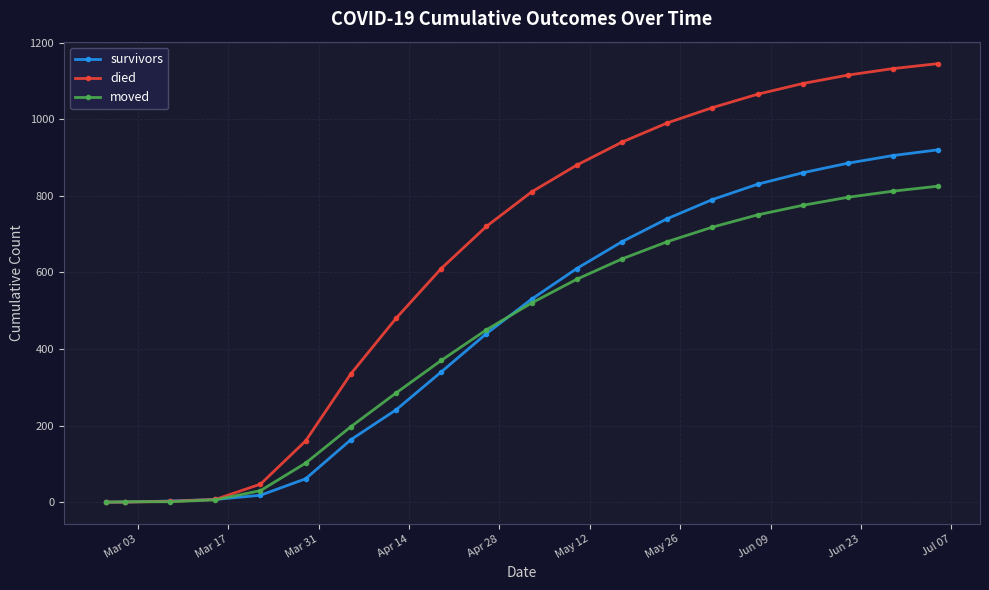

Rank the series by their maximum value, from highest to lowest.

died, survivors, moved